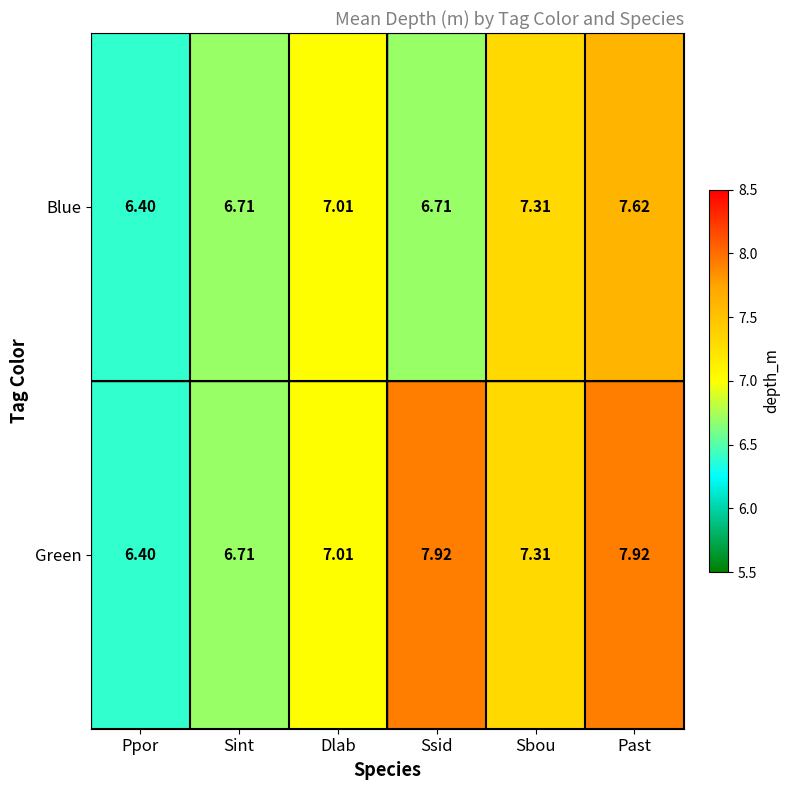

List the series in order of their overall mean, highest first.

Green, Blue